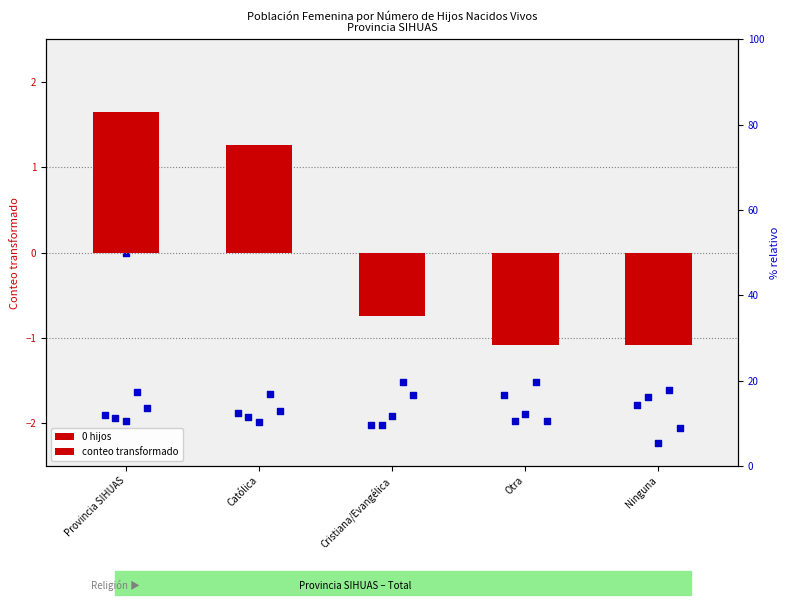

Is the value of 6 a 7 hijos at Otra greater than the value of 4 a 5 hijos at Otra?

No